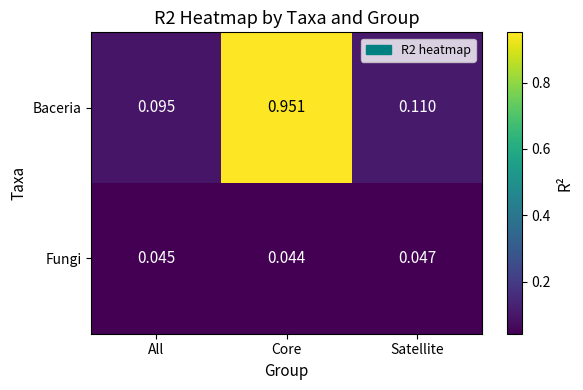

Is the value of Baceria at Core greater than the value of Fungi at Satellite?

Yes